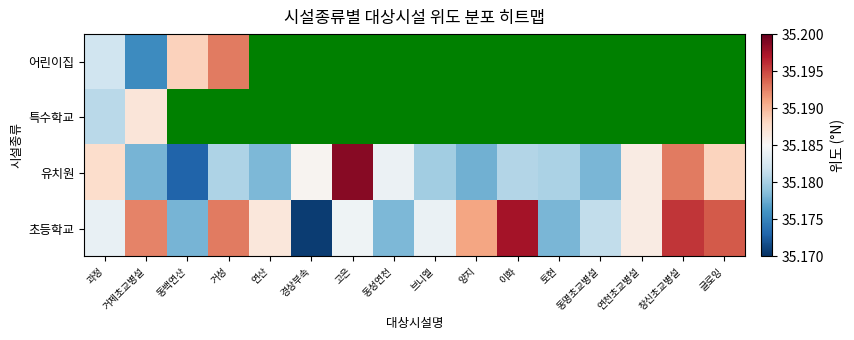

Rank the series by their average value, from lowest to highest.

어린이집, 특수학교, 유치원, 초등학교